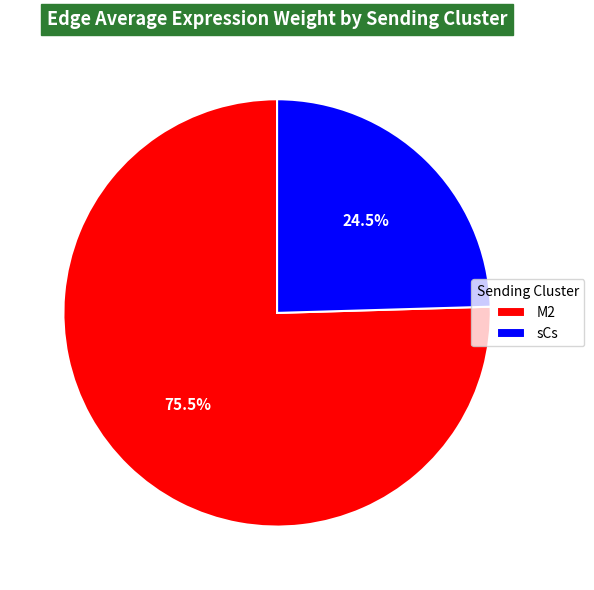

Count the number of slices in the pie.

2